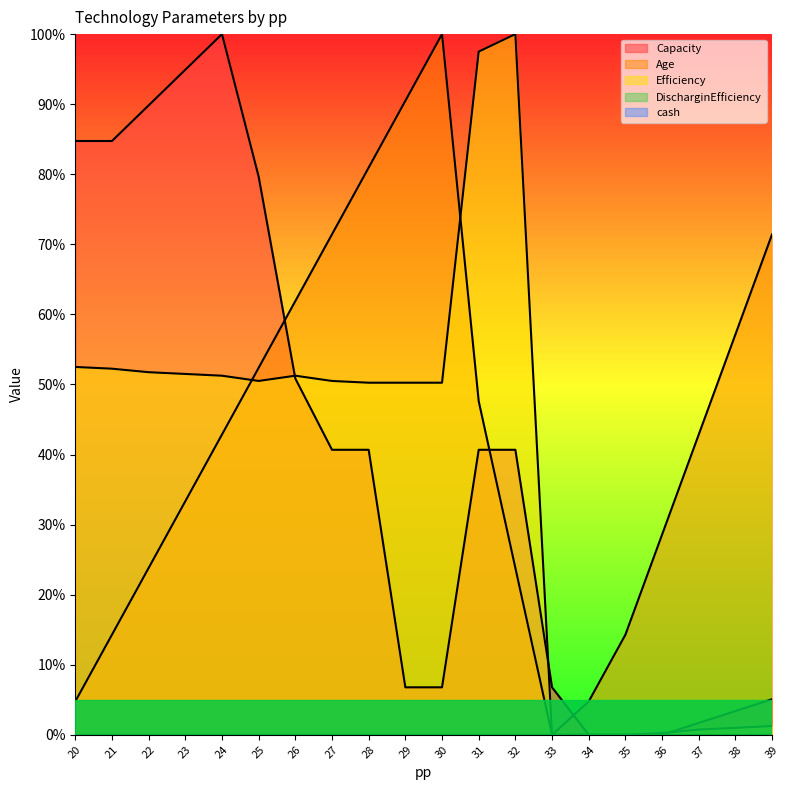

What is the difference between the highest and lowest values at 39?

0.7